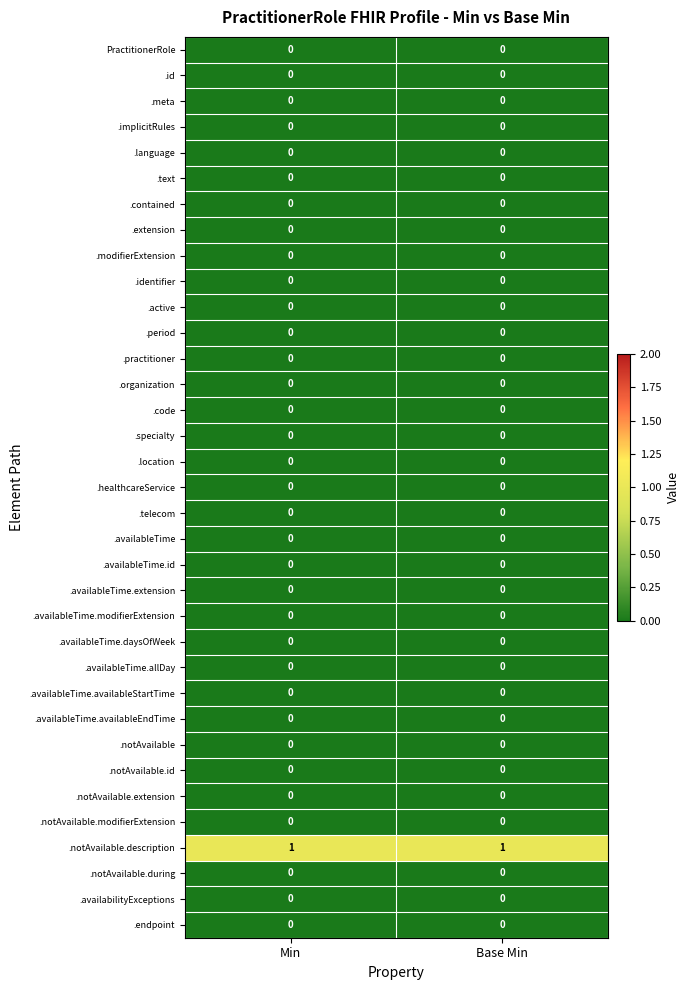

Which series has the largest total across all categories?

.notAvailable.description